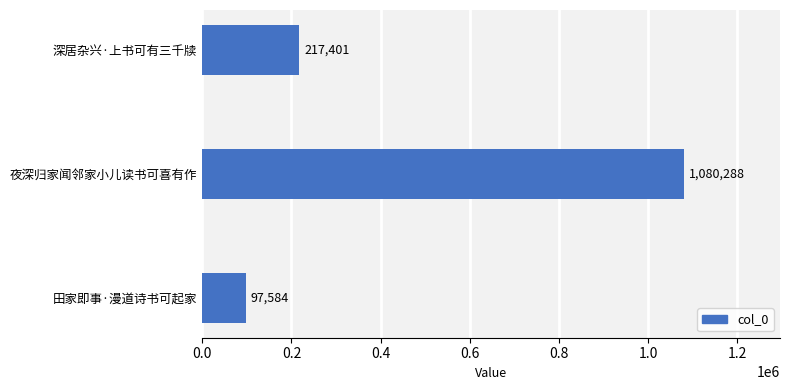

What is the minimum value shown in the chart?

97584